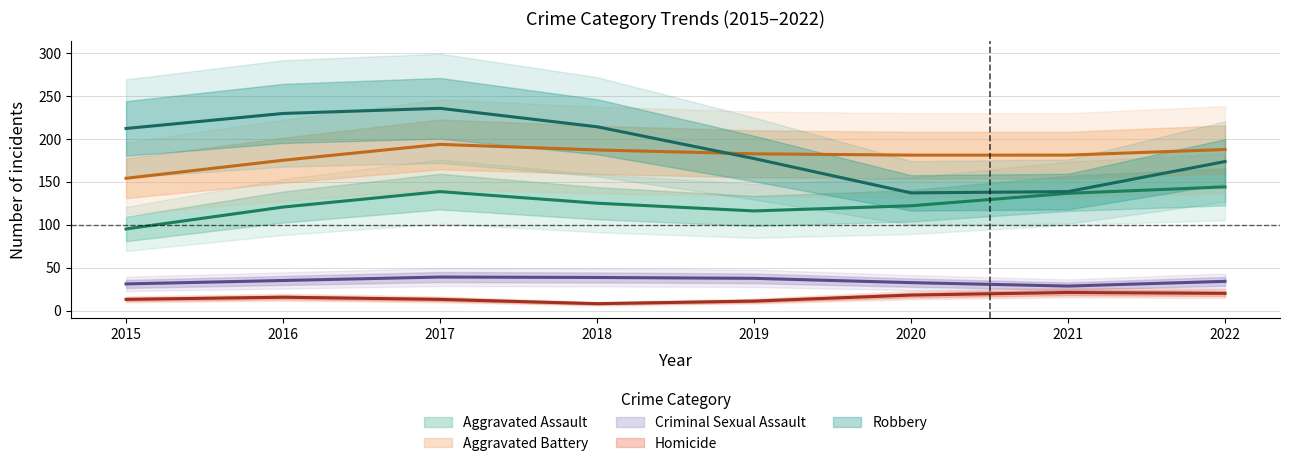

True or false: Aggravated Battery has more than 2 points higher than both neighbors.

False